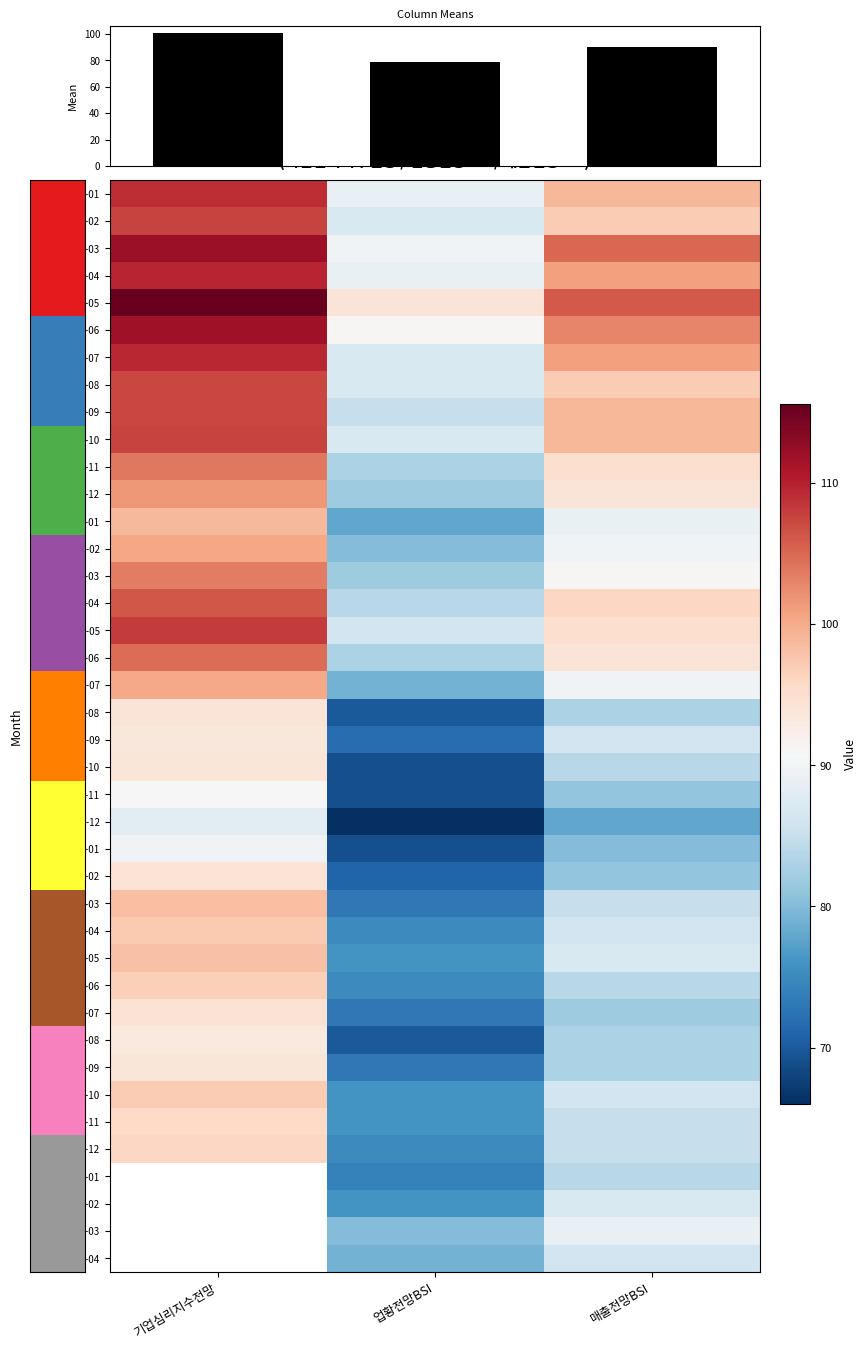

Which has a higher value, 기업심리지수전망 or 매출전망BSI?

기업심리지수전망